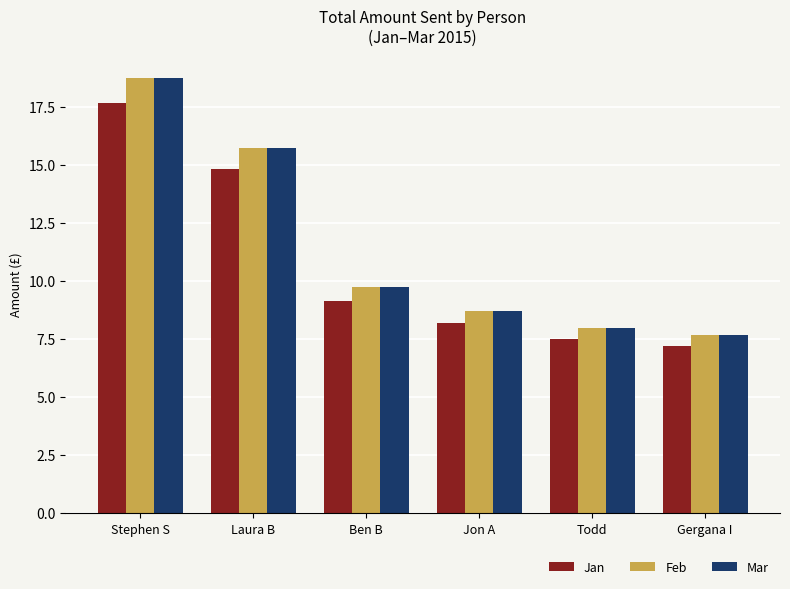

The Jan series shows 2.8 at Jon A. True or false?

False